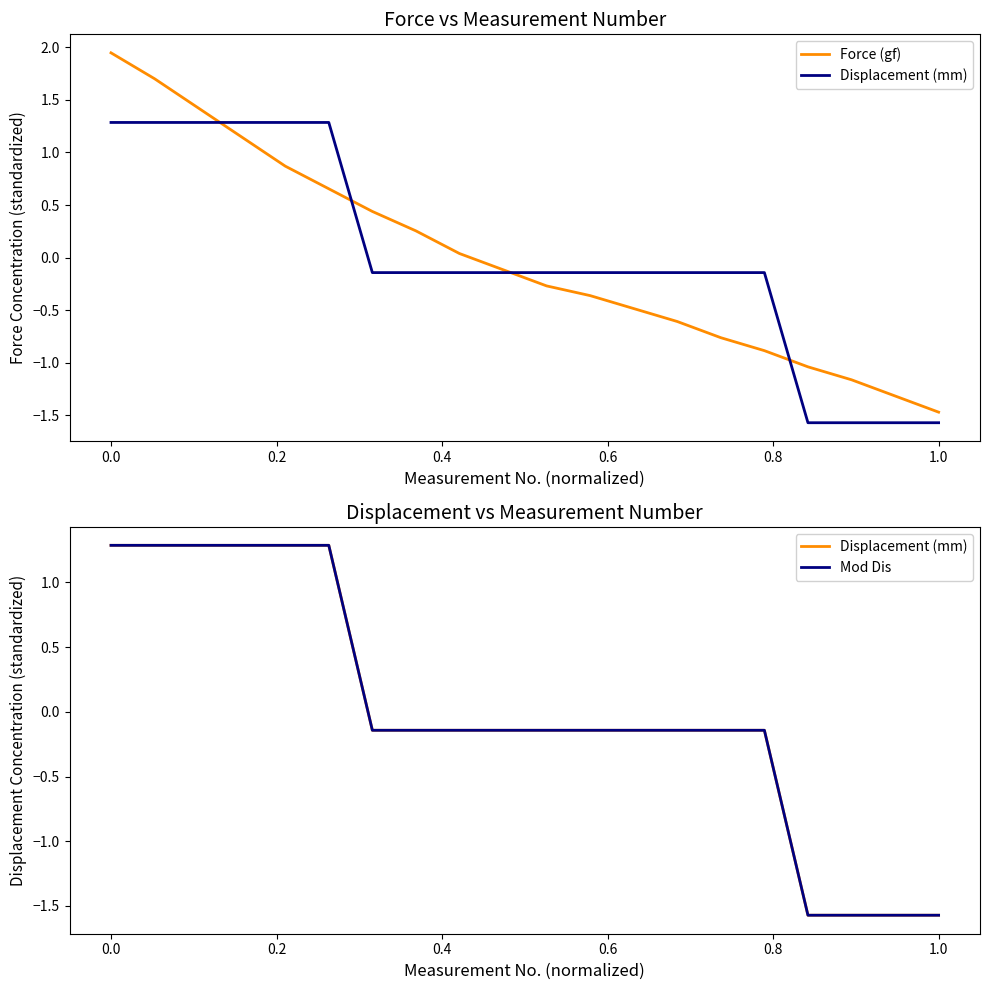

True or false: Force (gf) and Displacement (mm) cross at least once.

True